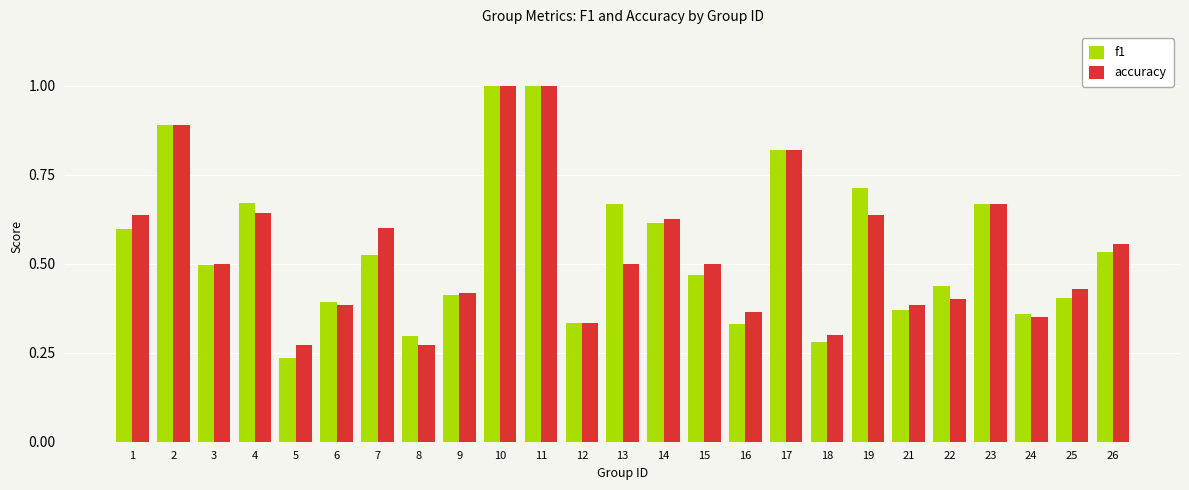

At how many categories does at least one series exceed 0?

25